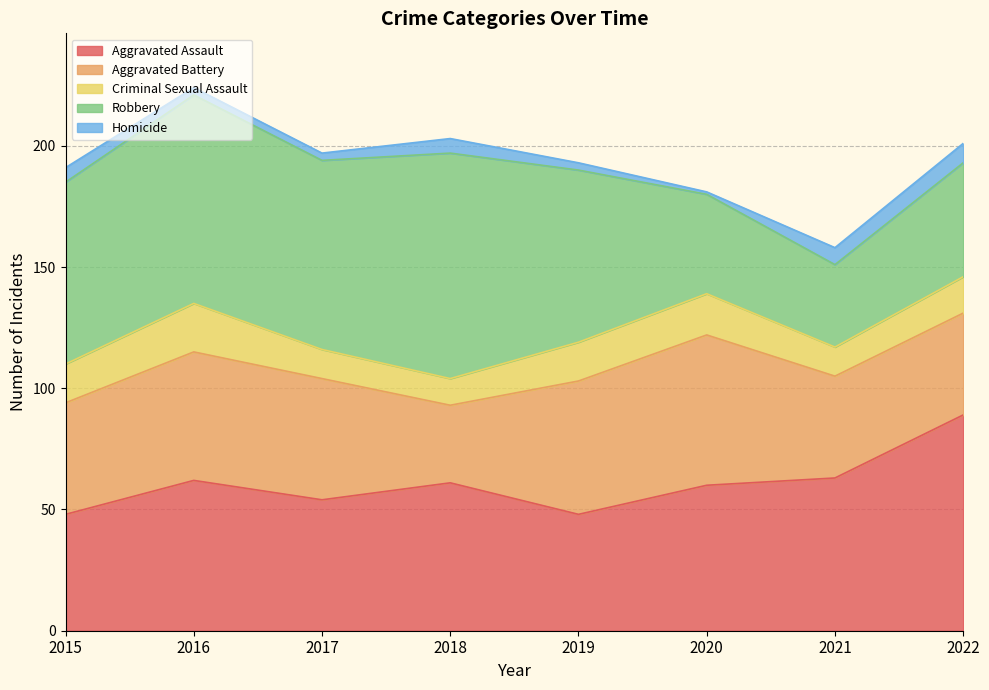

At which category does Robbery reach its first local peak?

2016